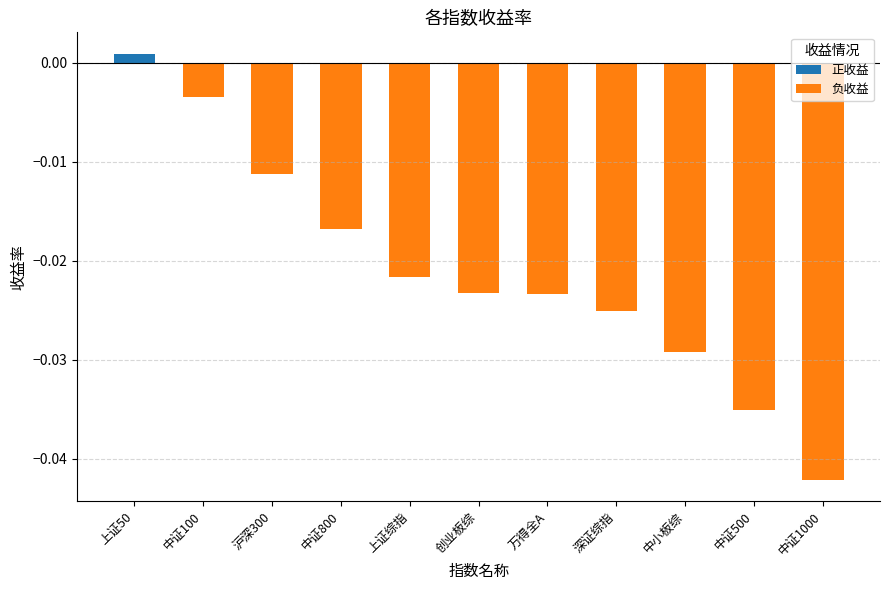

At which label does the data first exceed 0?

上证50